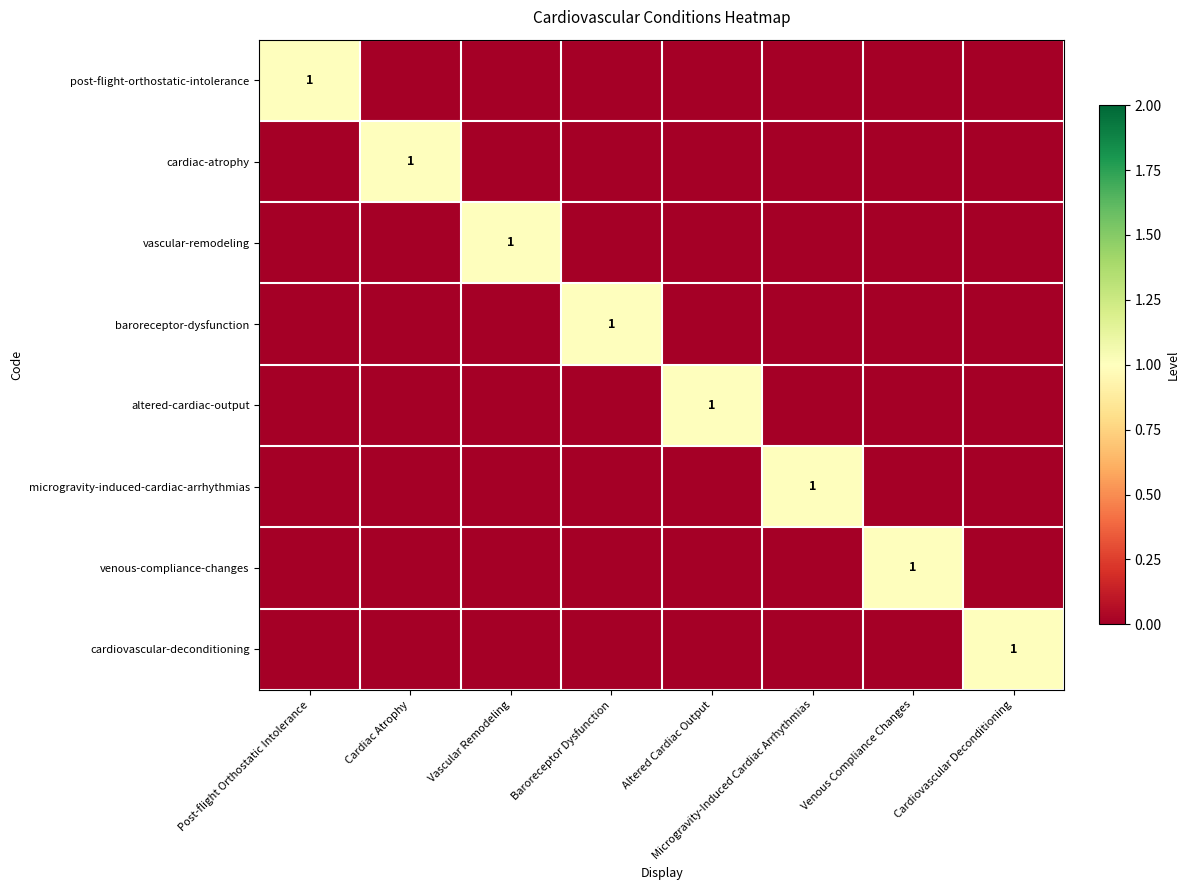

Between Altered Cardiac Output and Venous Compliance Changes, which series saw the biggest shift?

altered-cardiac-output